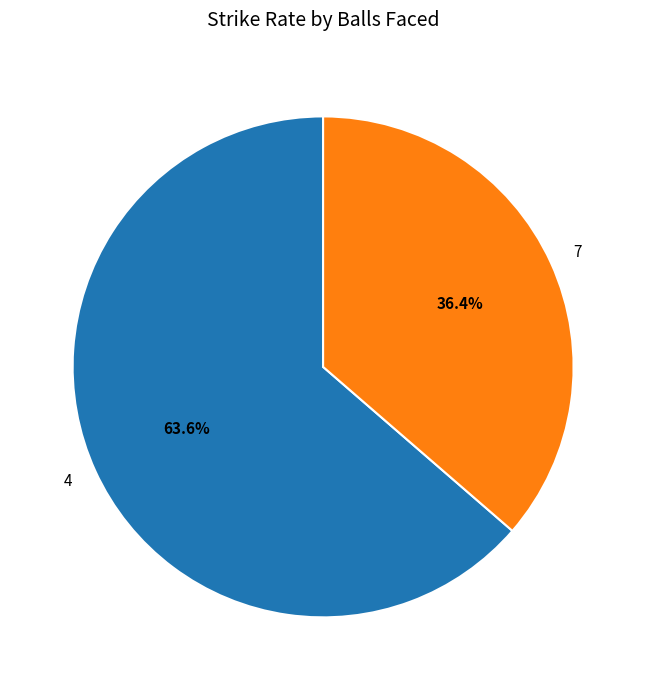

Is it true that 7 is 48% of the pie?

False